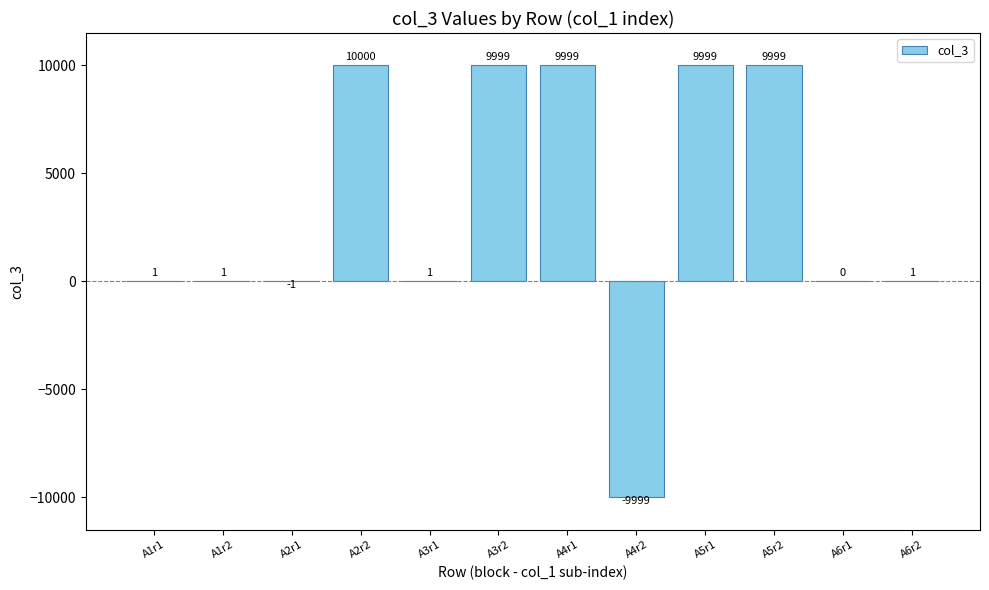

What is the change in value from A2r1 to A5r1?

+10000